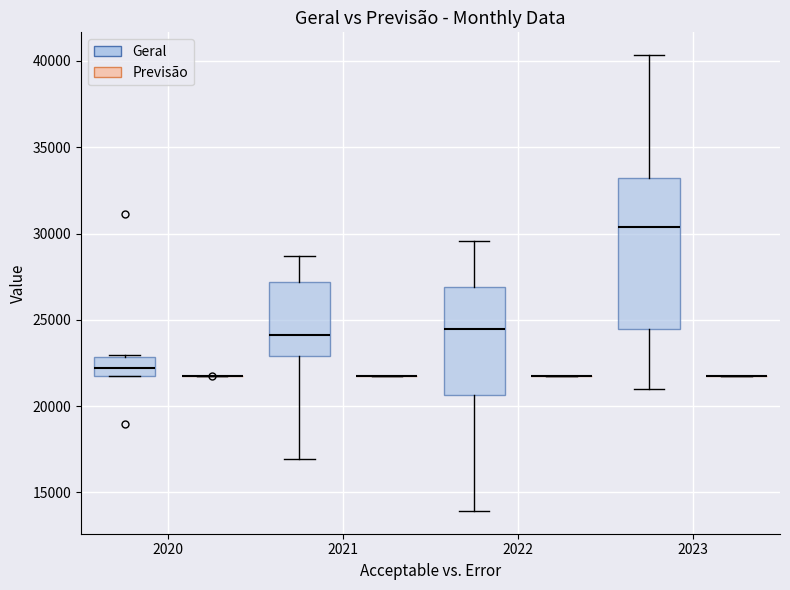

Where is the lower edge of the box for 2023 (Geral) on the y-axis? The values are not printed on the chart, so give them approximately, as read against the axis.

24500